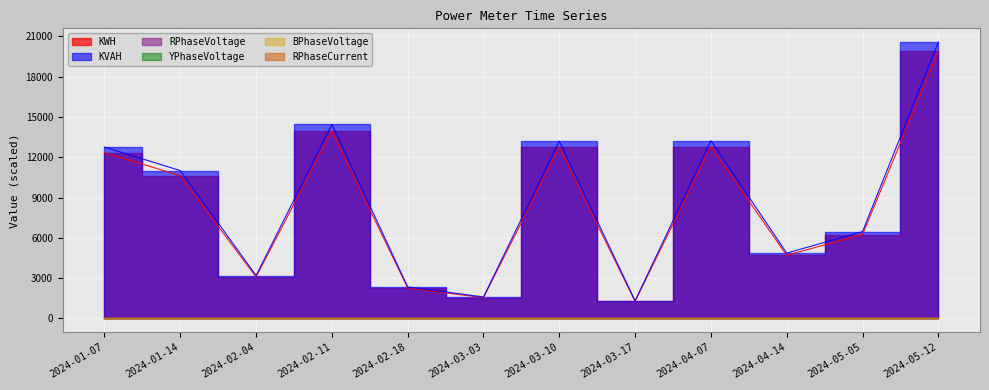

What is the difference between the second highest and second lowest values in the KVAH series?

12847.8